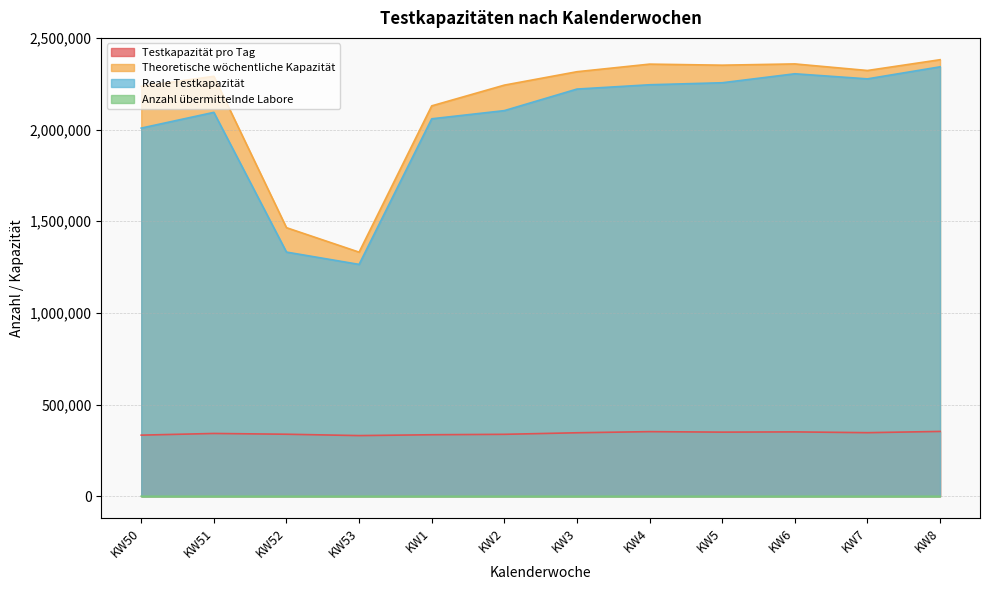

At how many categories does at least one series exceed 799612?

12